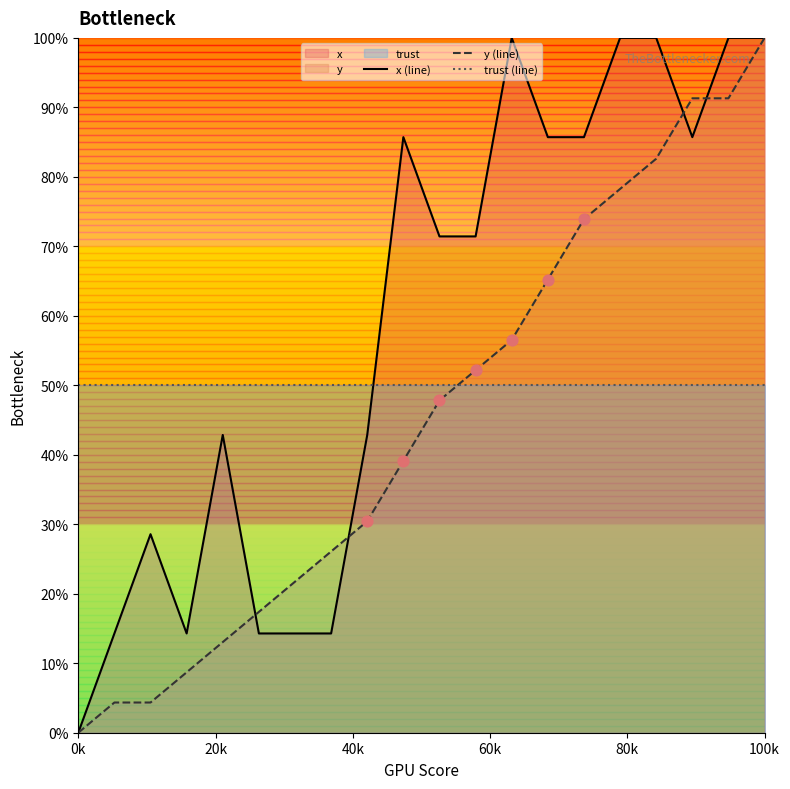

At how many categories does at least one series exceed 21?

20